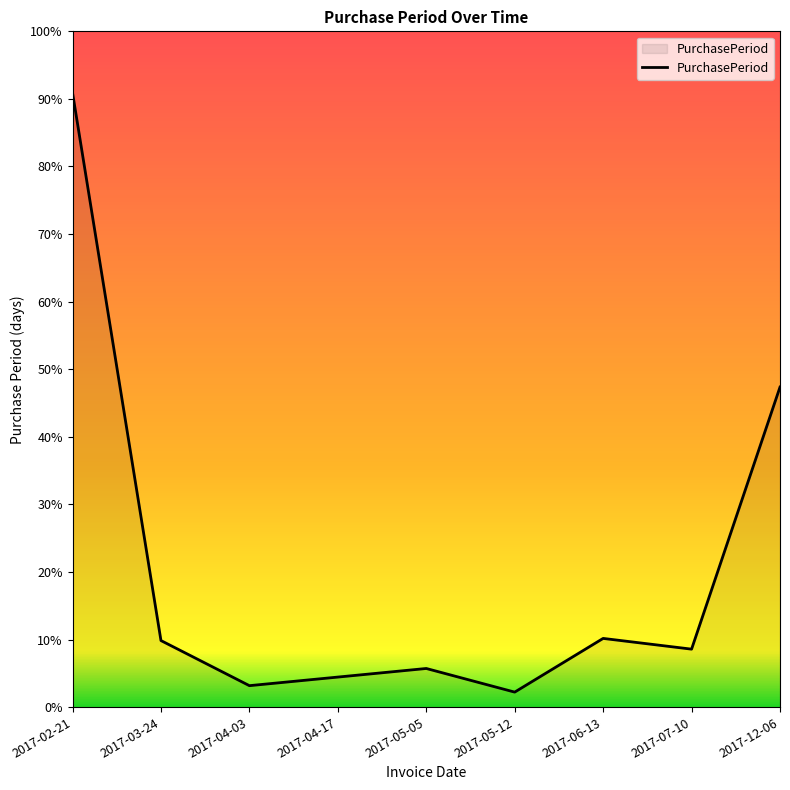

Reading left to right, what are all the values shown in this chart?

286	31	10	14	18	7	32	27	149